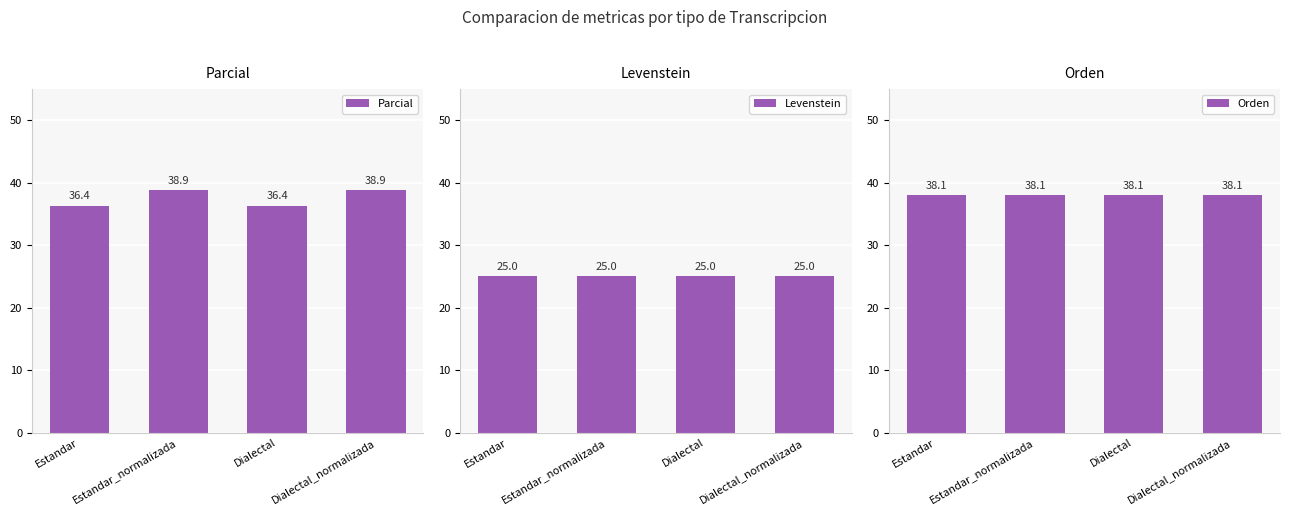

How many bars are there in total?

12